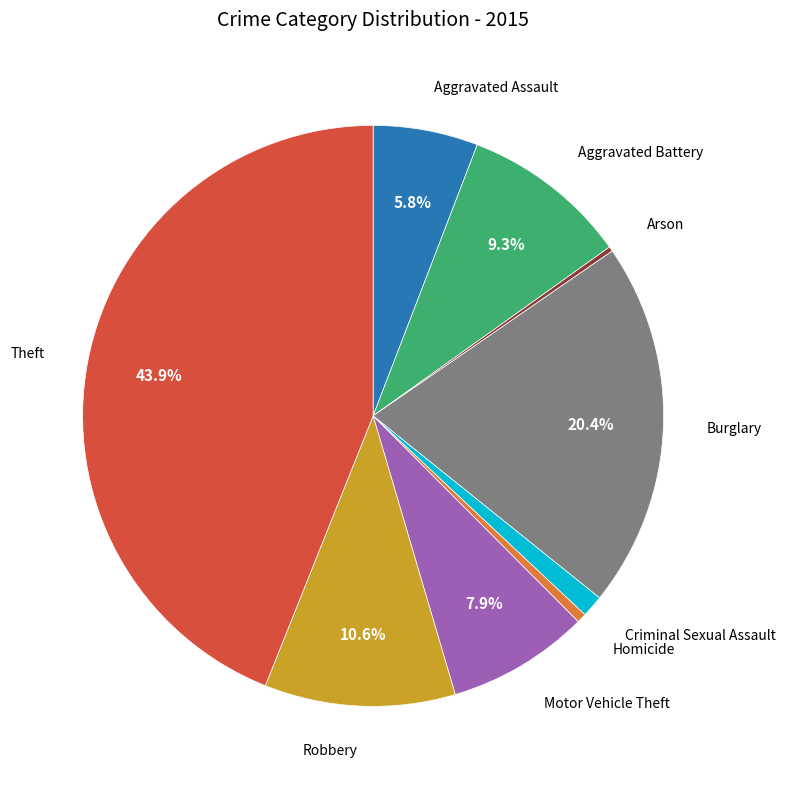

Is there a majority slice in this chart?

No